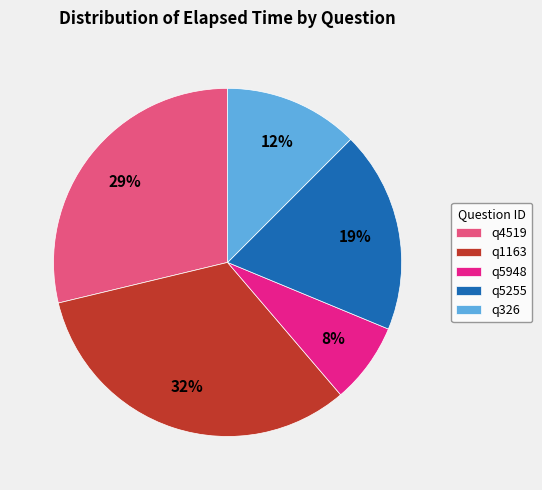

Which slice is the smallest?

q5948